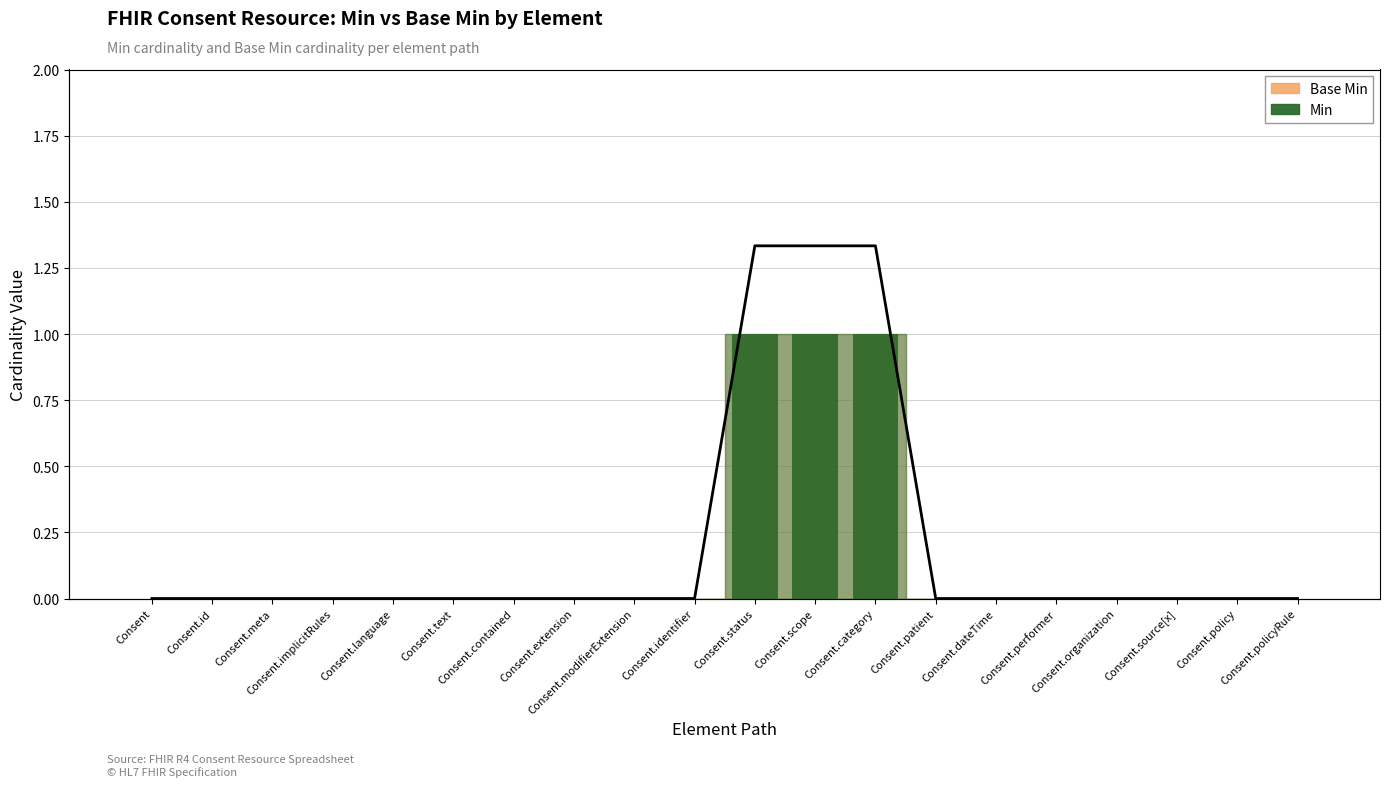

Which category has the highest value across all series?

Consent.status